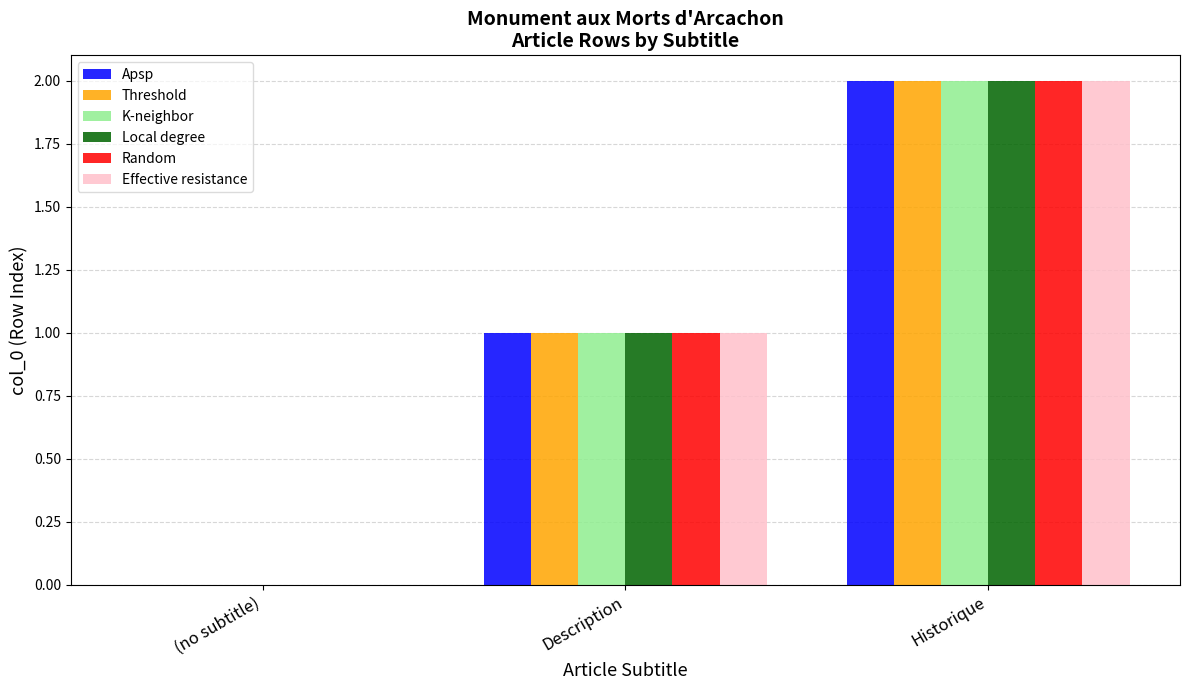

Is it true that Local degree equals 0 at (no subtitle)?

True